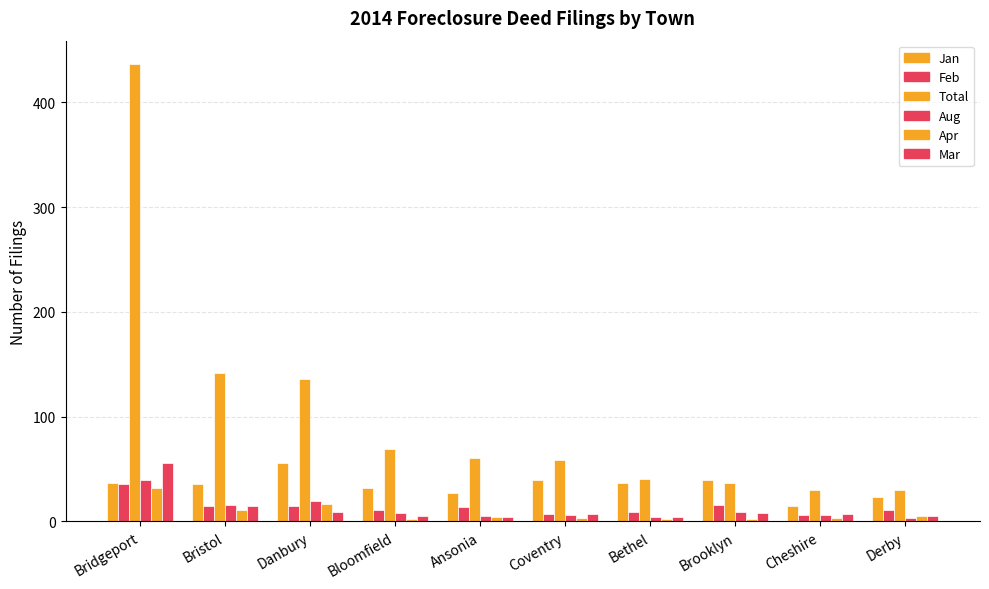

Rank the series by their maximum value, from lowest to highest.

Apr, Feb, Aug, Jan, Mar, Total